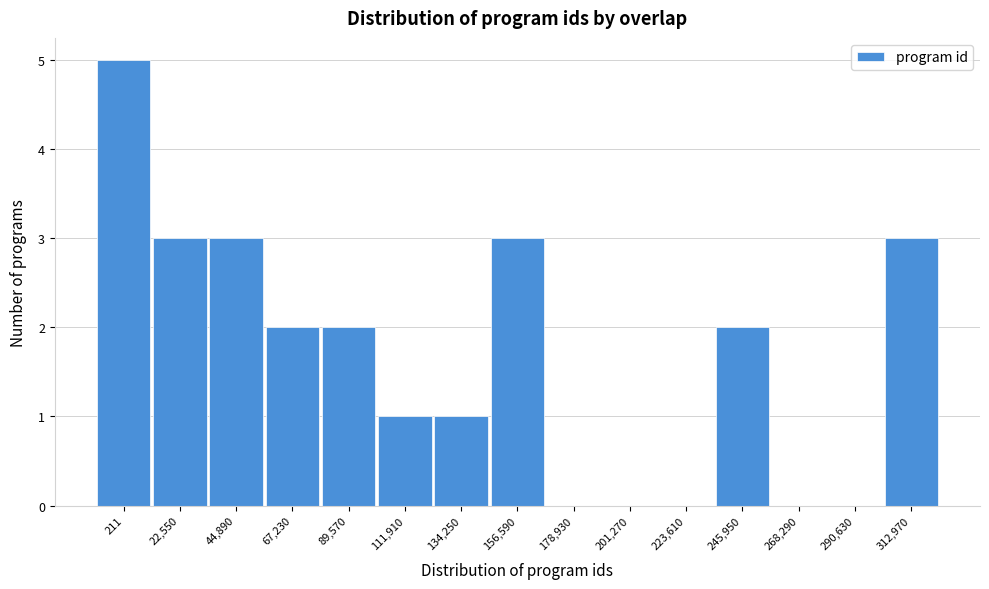

Reading left to right, what are all the values shown in this chart?

211=5	22,550=3	44,890=3	67,230=2	89,570=2	111,910=1	134,250=1	156,590=3	178,930=0	201,270=0	223,610=0	245,950=2	268,290=0	290,630=0	312,970=3